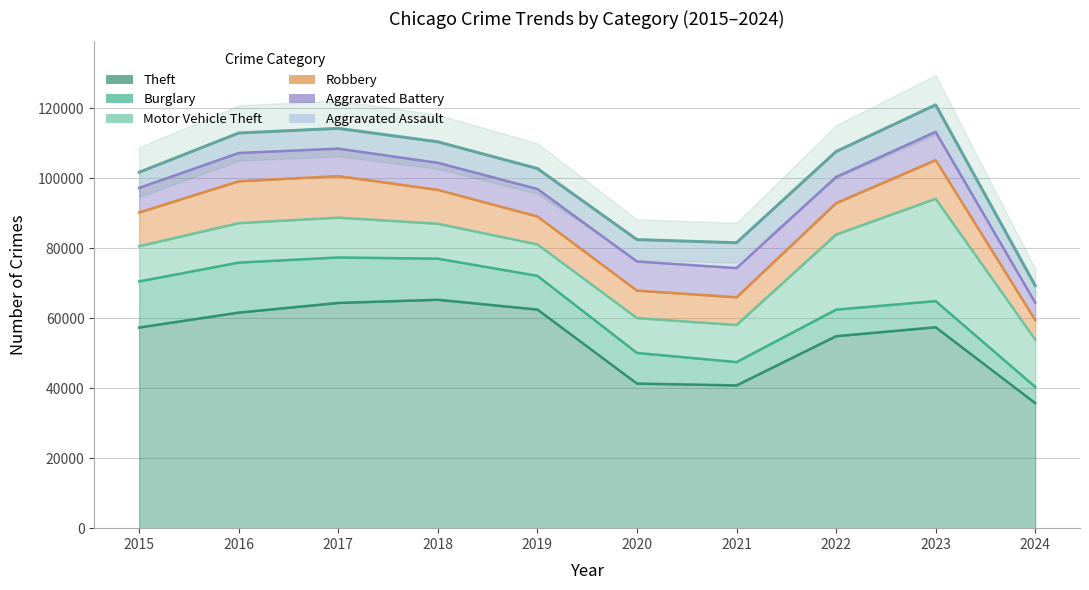

Where is Robbery nearest to the value 8779?

2022